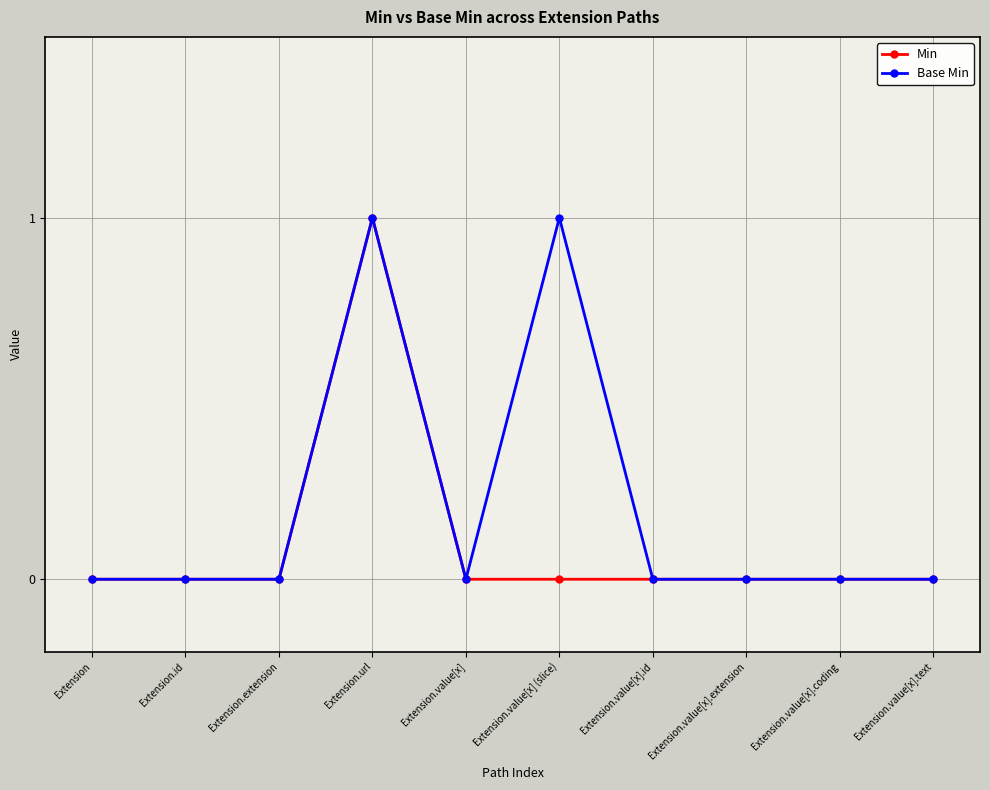

How many distinct data groups are displayed?

2